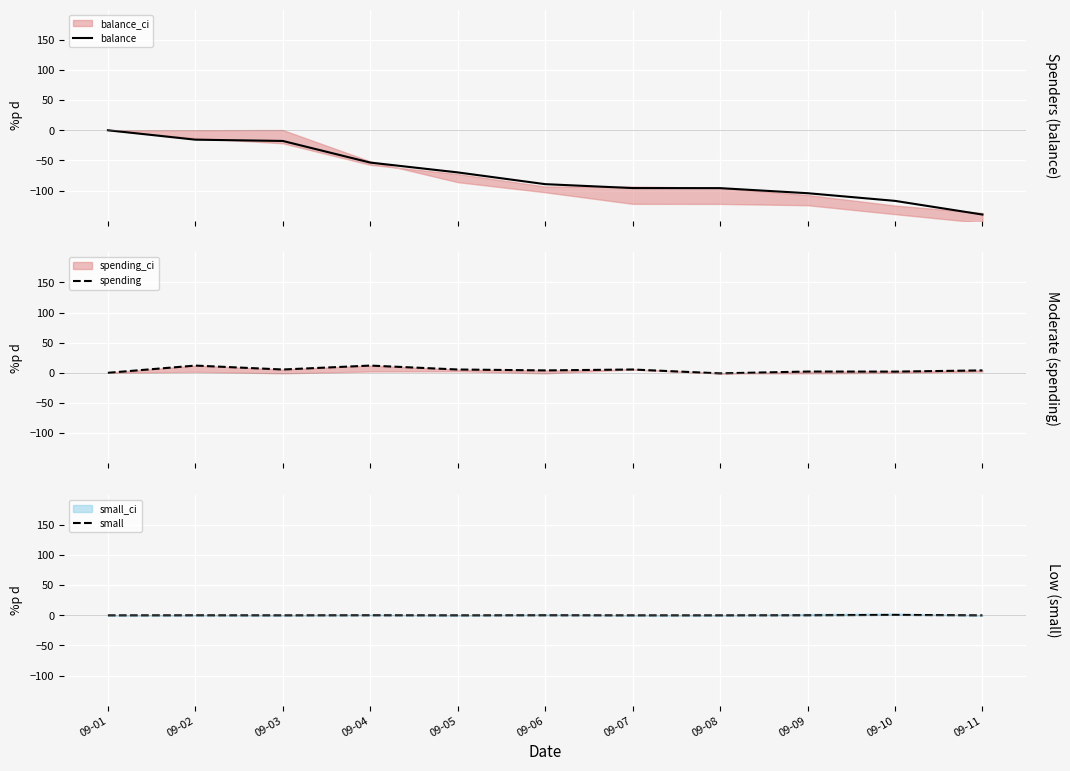

What is the difference between the maximum and second lowest values in the spending series?

12.0